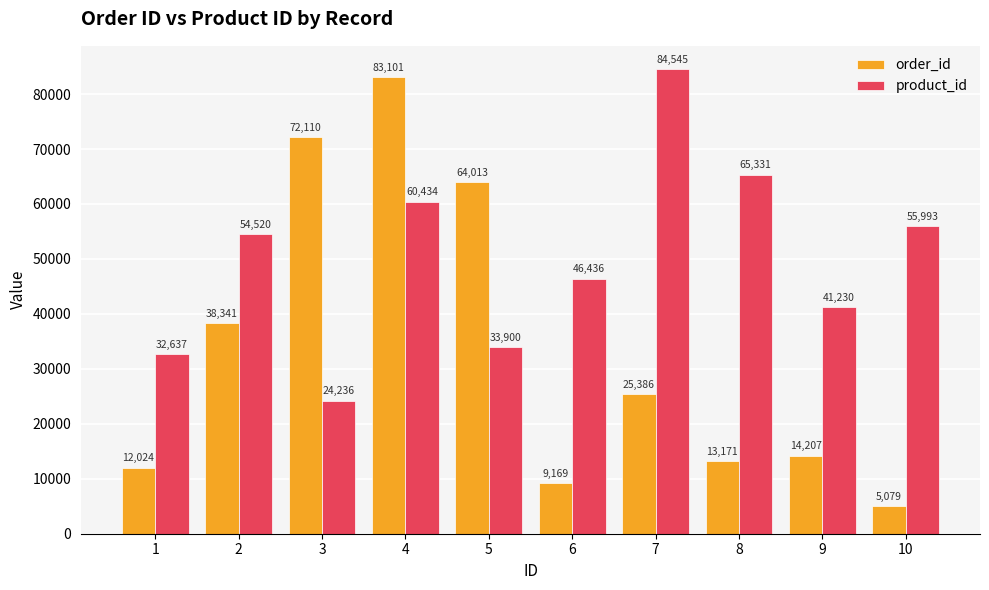

Reading left to right, what are all the values shown in this chart?

order_id: 12024	38341	72110	83101	64013	9169	25386	13171	14207	5079
product_id: 32637	54520	24236	60434	33900	46436	84545	65331	41230	55993